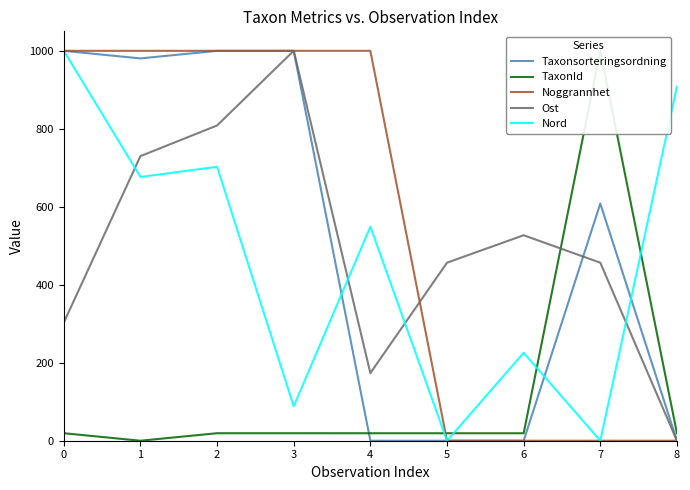

What is the difference between the second highest and second lowest values in the TaxonId series?

0.1